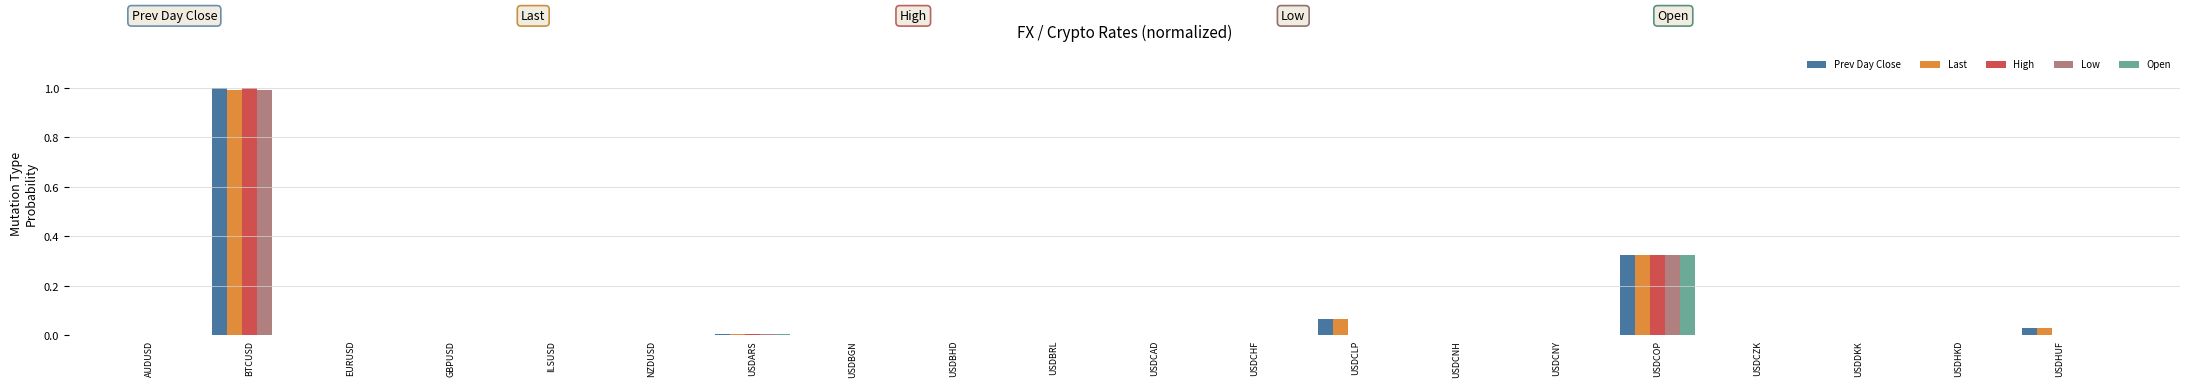

At which category is the sum across all series the highest?

BTCUSD